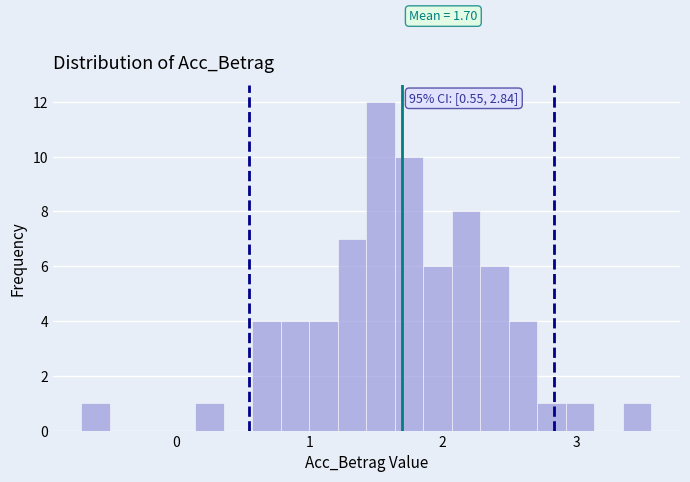

Around what value on the x-axis is the tallest bar? Give the approximate position of its centre, as read against the axis.

1.5